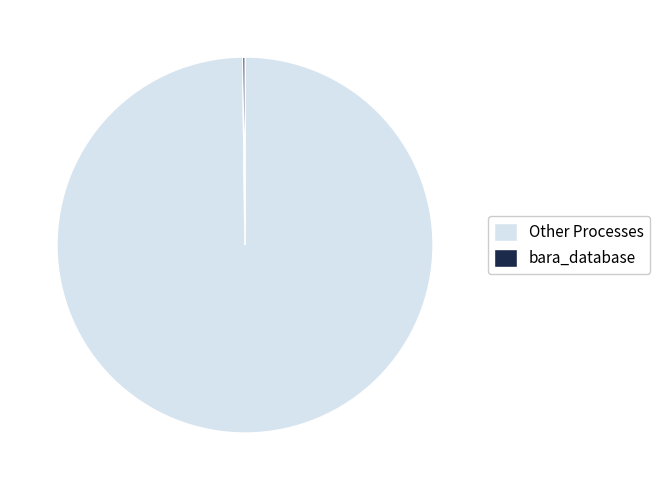

The Other Processes slice represents 100% of the pie. True or false?

True